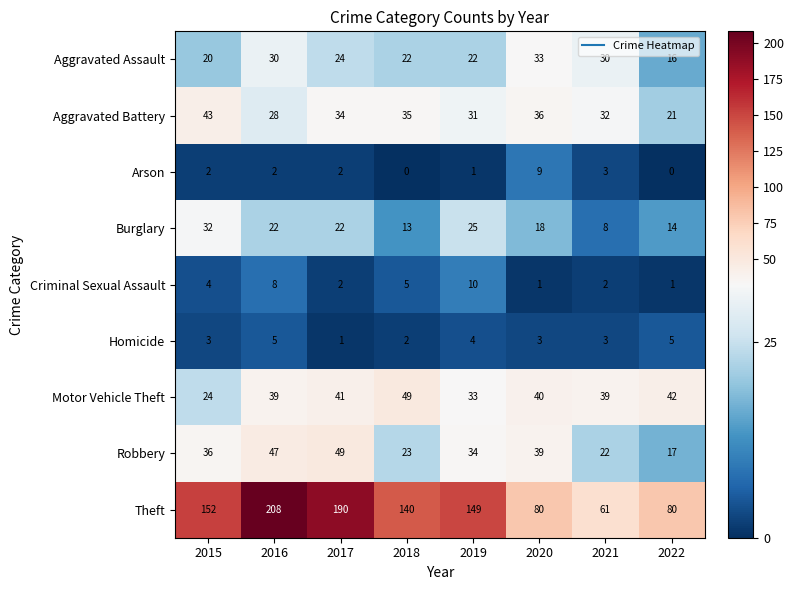

What is the greatest value displayed?

208